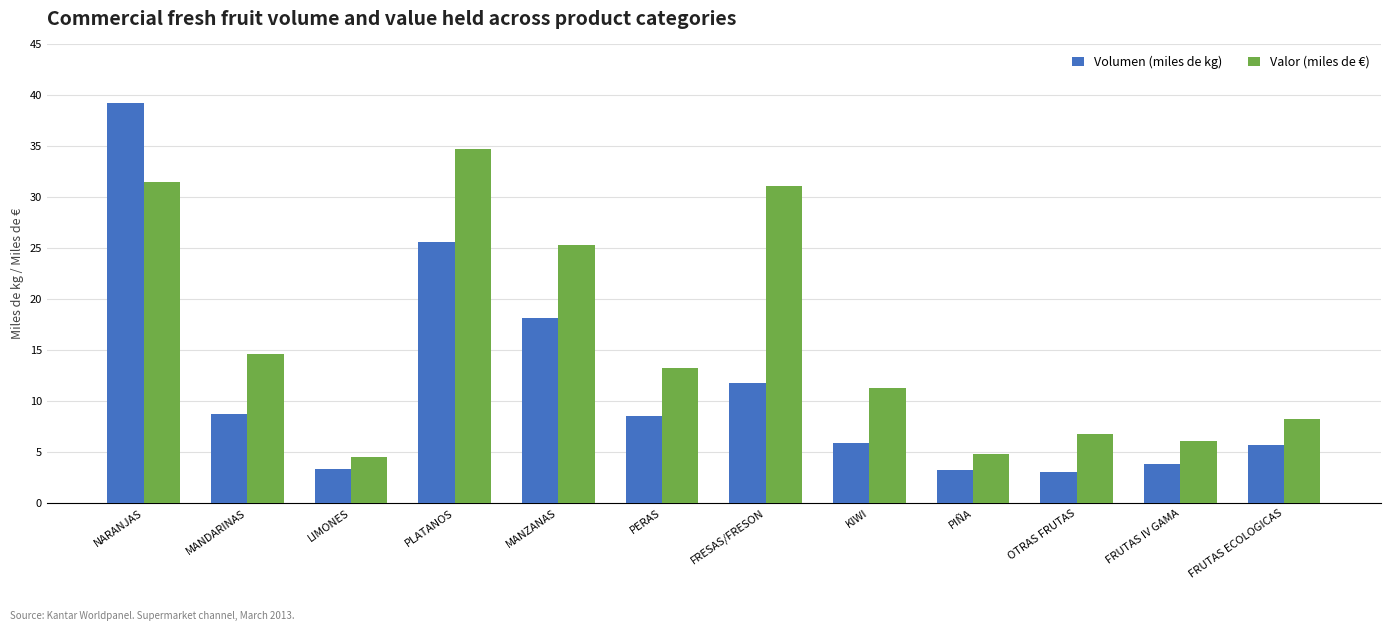

Is it true that Valor (miles de €) equals 7.9 at PIÑA?

False